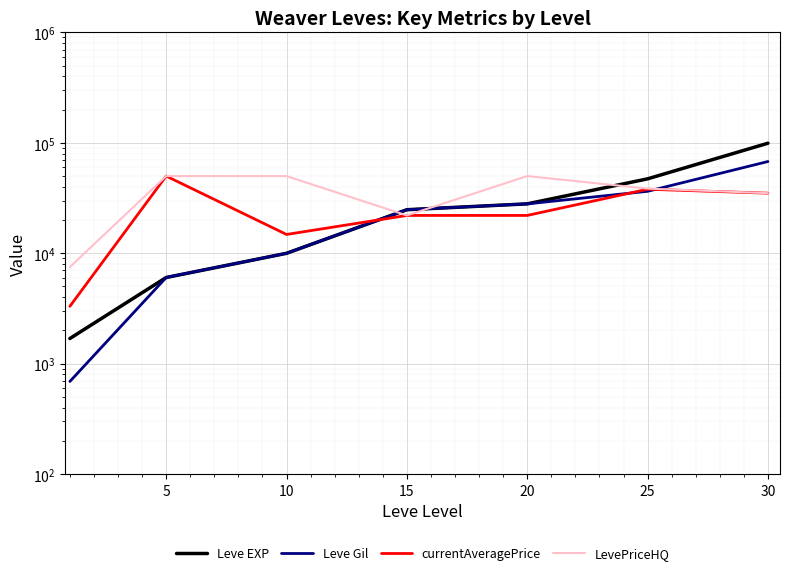

What is the average value of the Leve Gil series?

24804.3